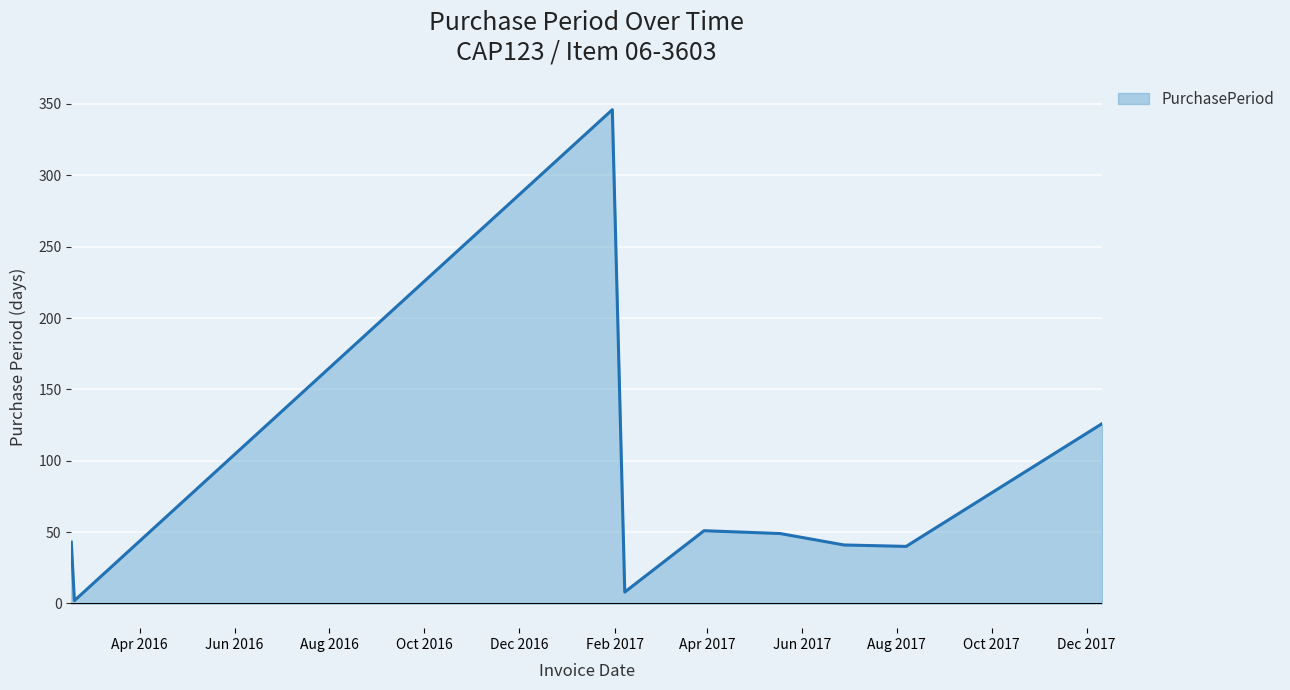

What is the greatest value displayed?

346